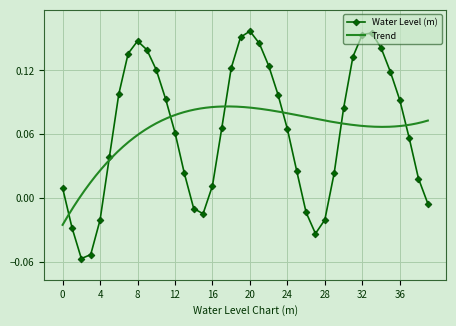

How many interior local peaks (higher than both neighbors) does the data have?

3